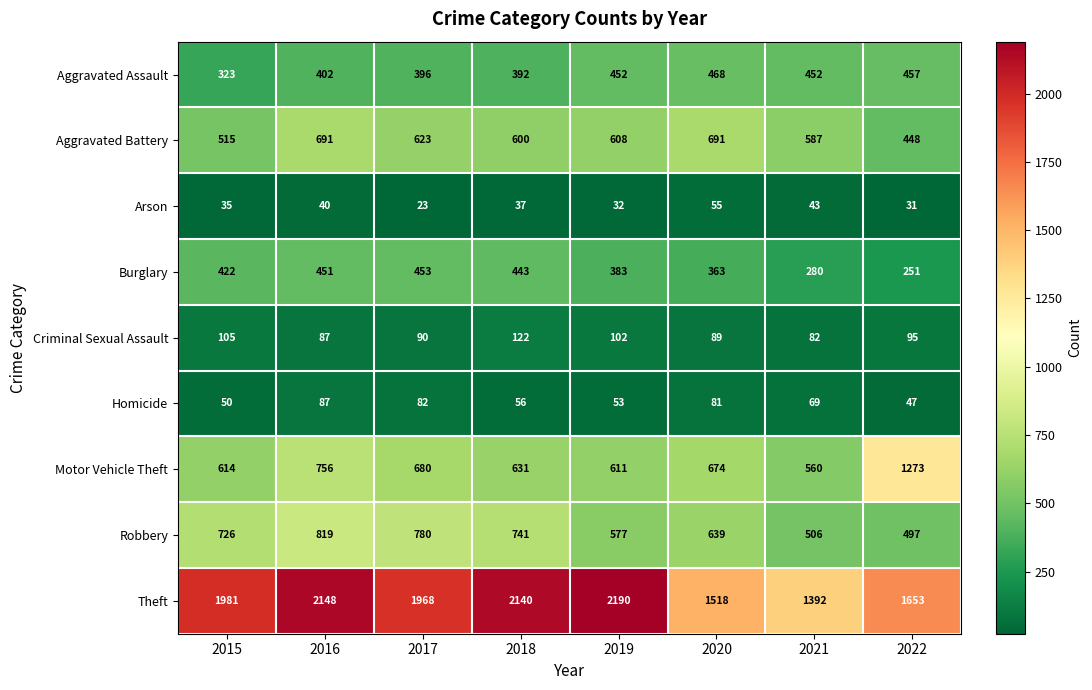

What is the sum of the Aggravated Assault values at 2022 and 2016?

859